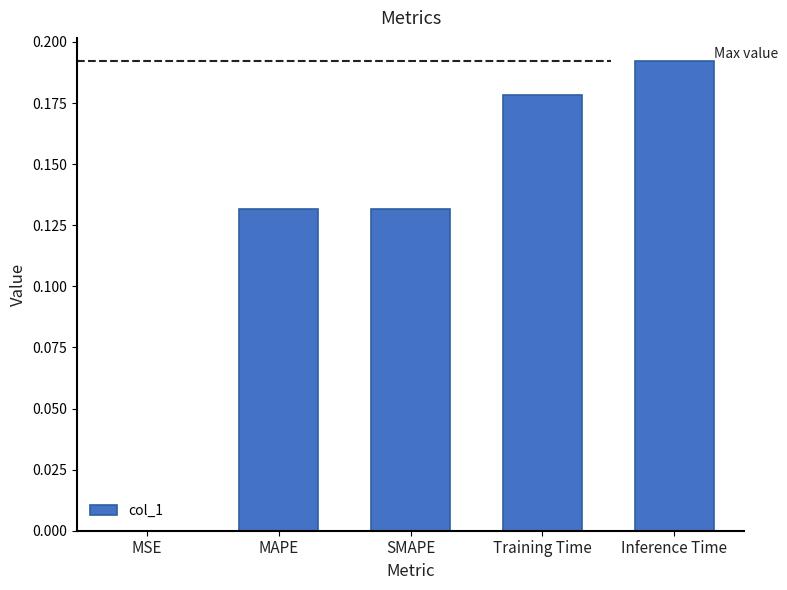

What is the sum of all values?

0.6